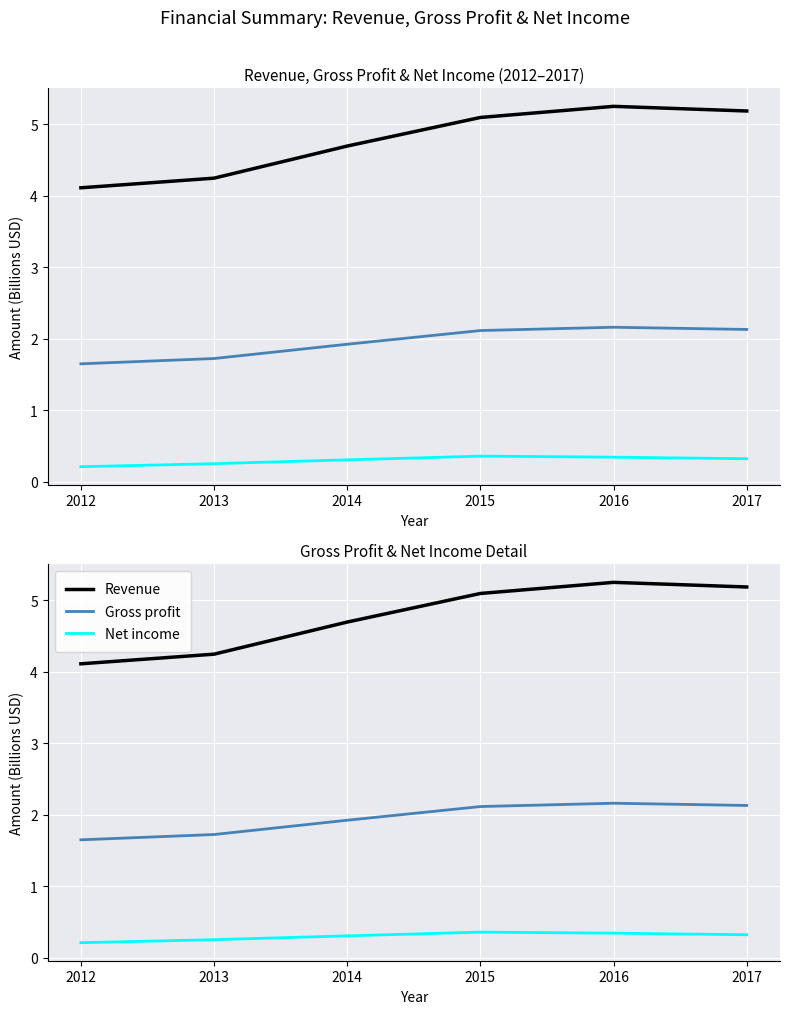

True or false: Revenue has a value of 5.2 at 2017.

True